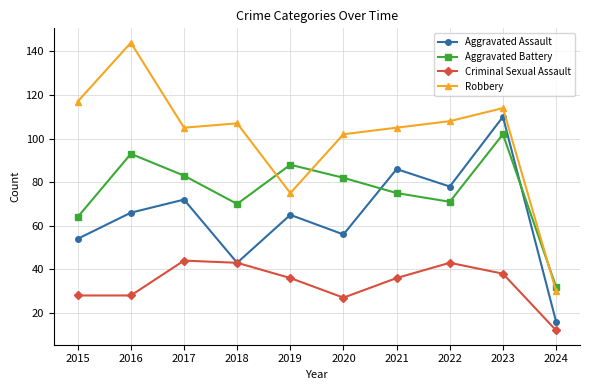

At which category is the sum across all series the highest?

2023